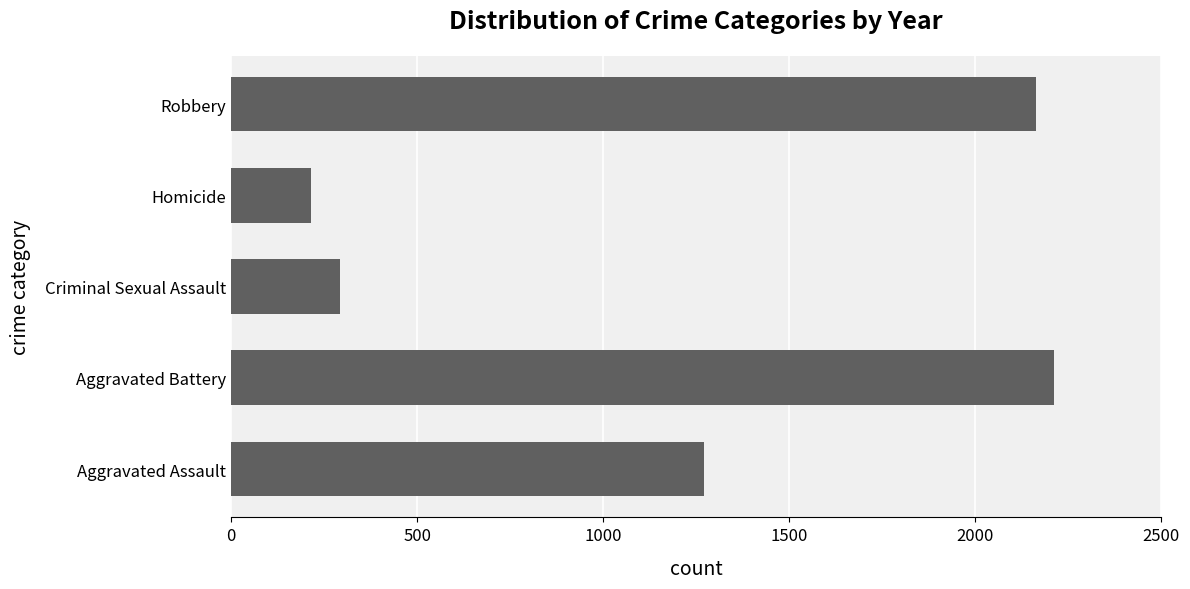

The value at Aggravated Assault is 1272. True or false?

True